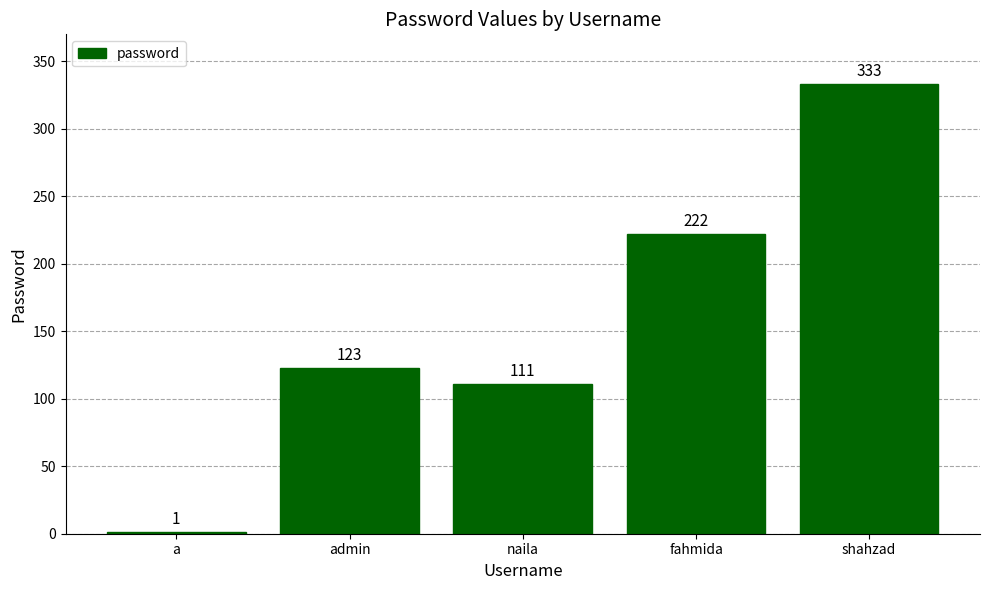

What value does the data have at fahmida?

222